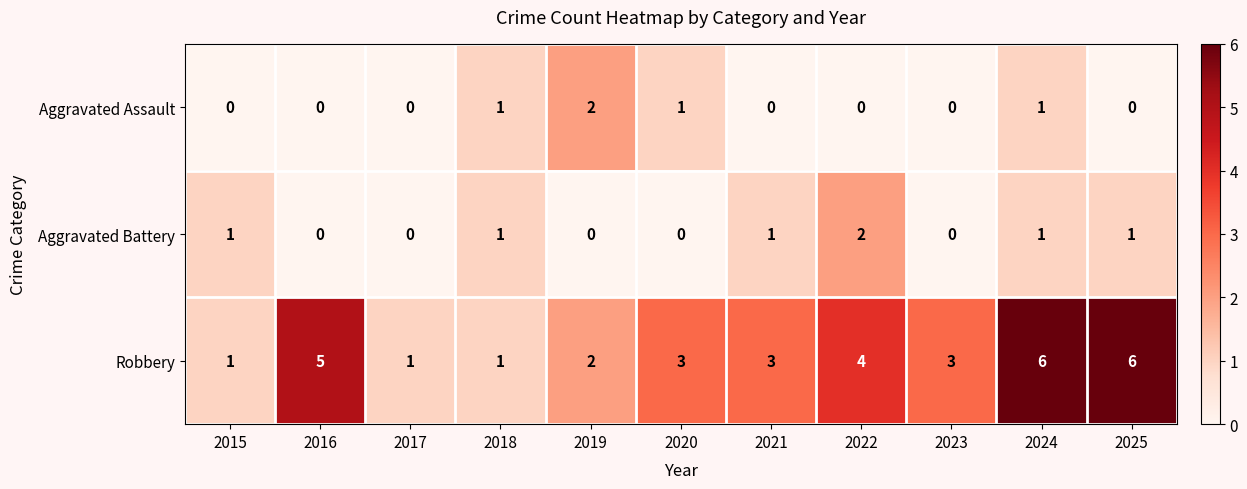

Is the value of Aggravated Battery at 2019 greater than the value of Aggravated Assault at 2020?

No